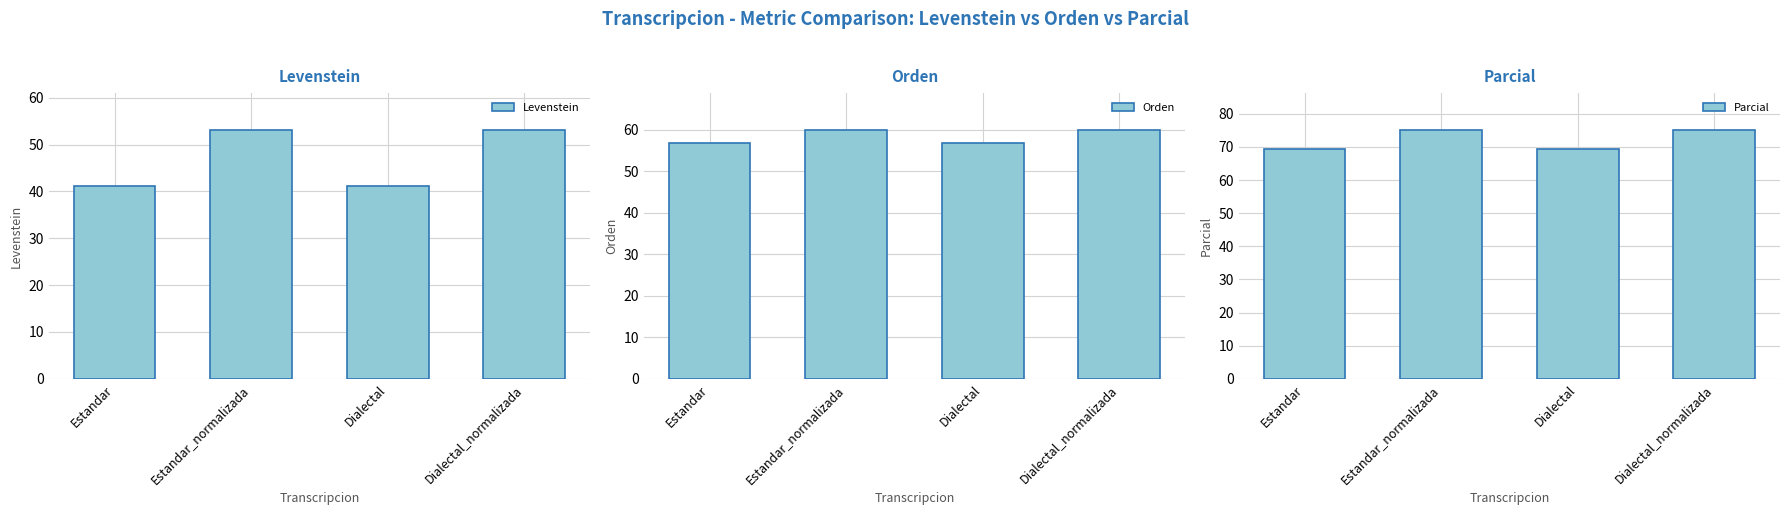

What is the label of the 2nd bar from the left?

Estandar_normalizada